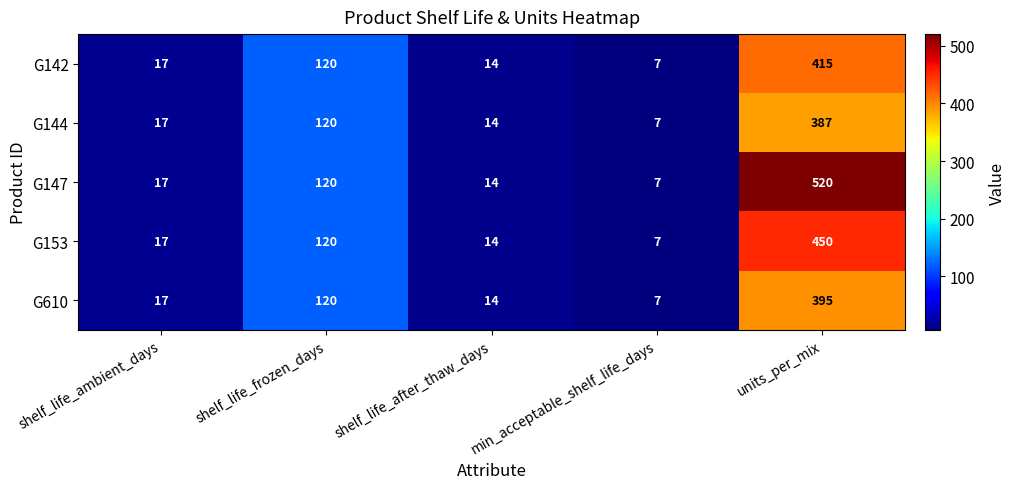

What value does the G142 series have at units_per_mix, to the nearest 5?

415